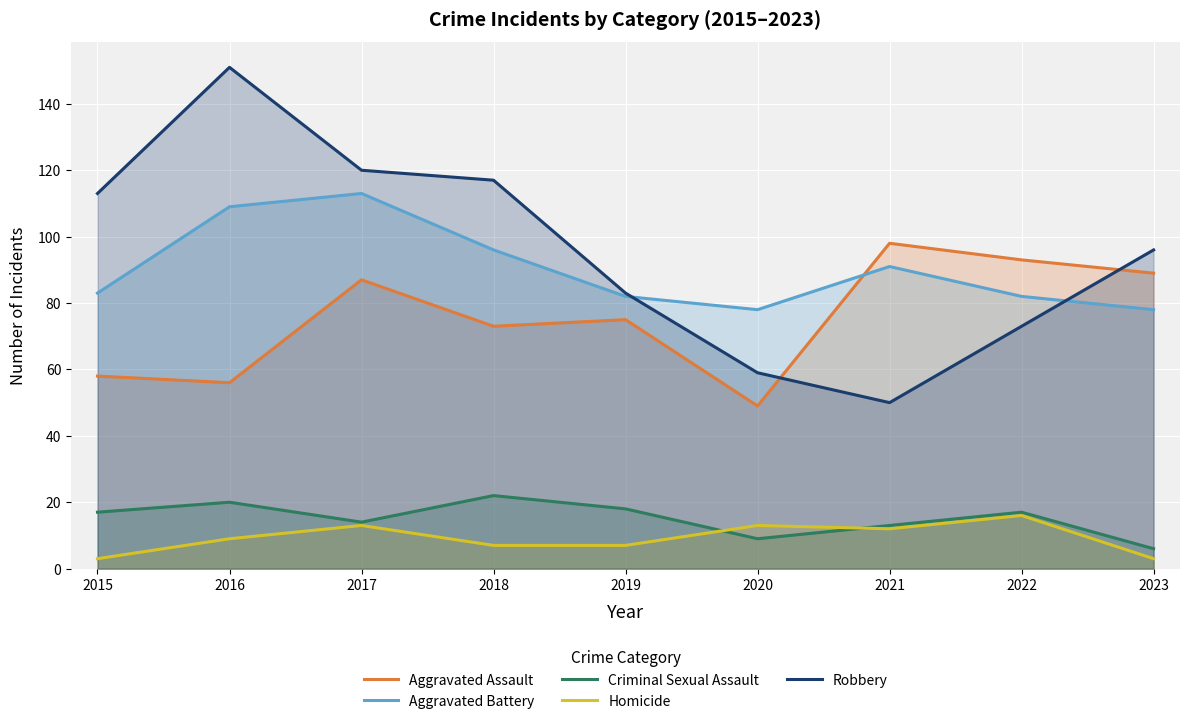

At which category does the chart reach its peak across all series?

2016